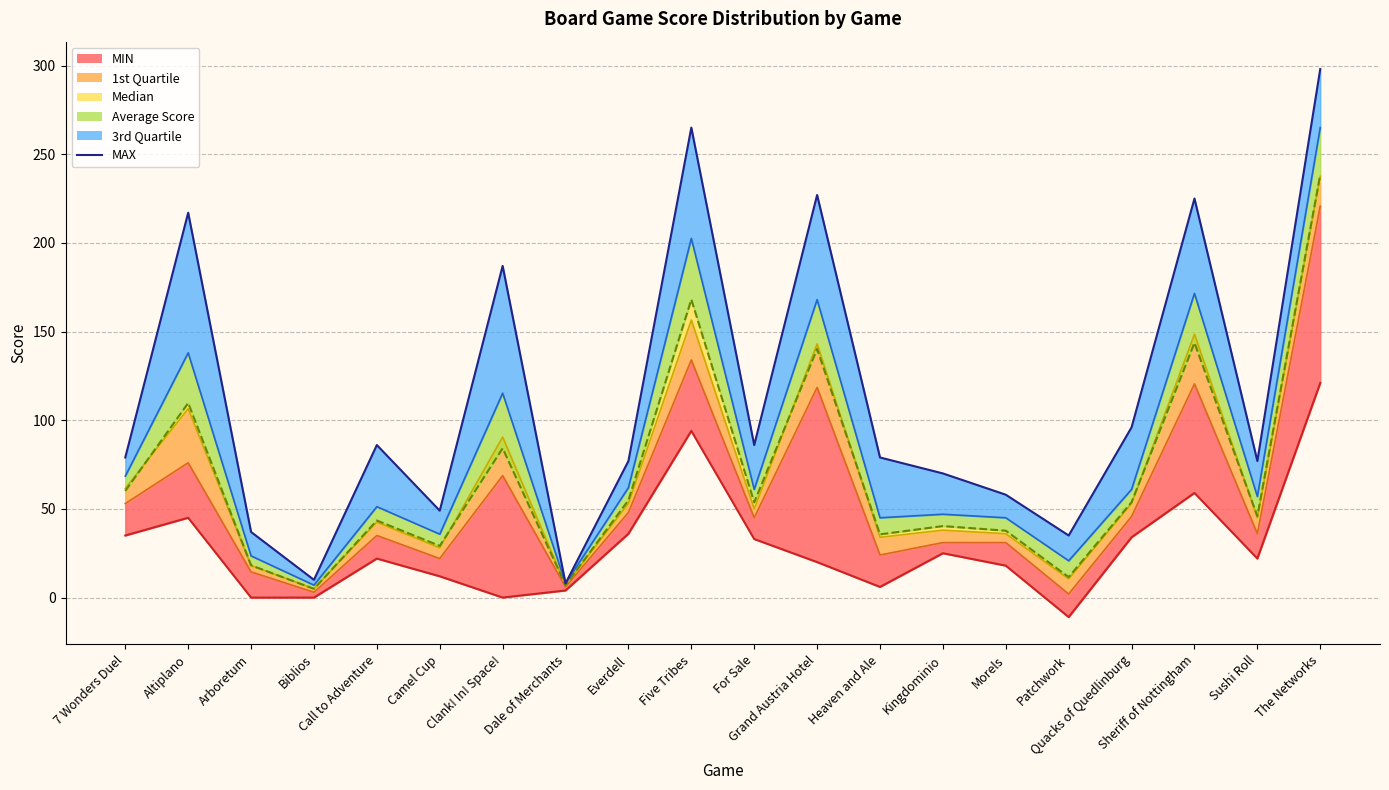

Reading right to left, transcribe all the data shown in this chart.

121	22	59	34	-11	18	25	6	20	33	94	36	4	0	12	22	0	0	45	35